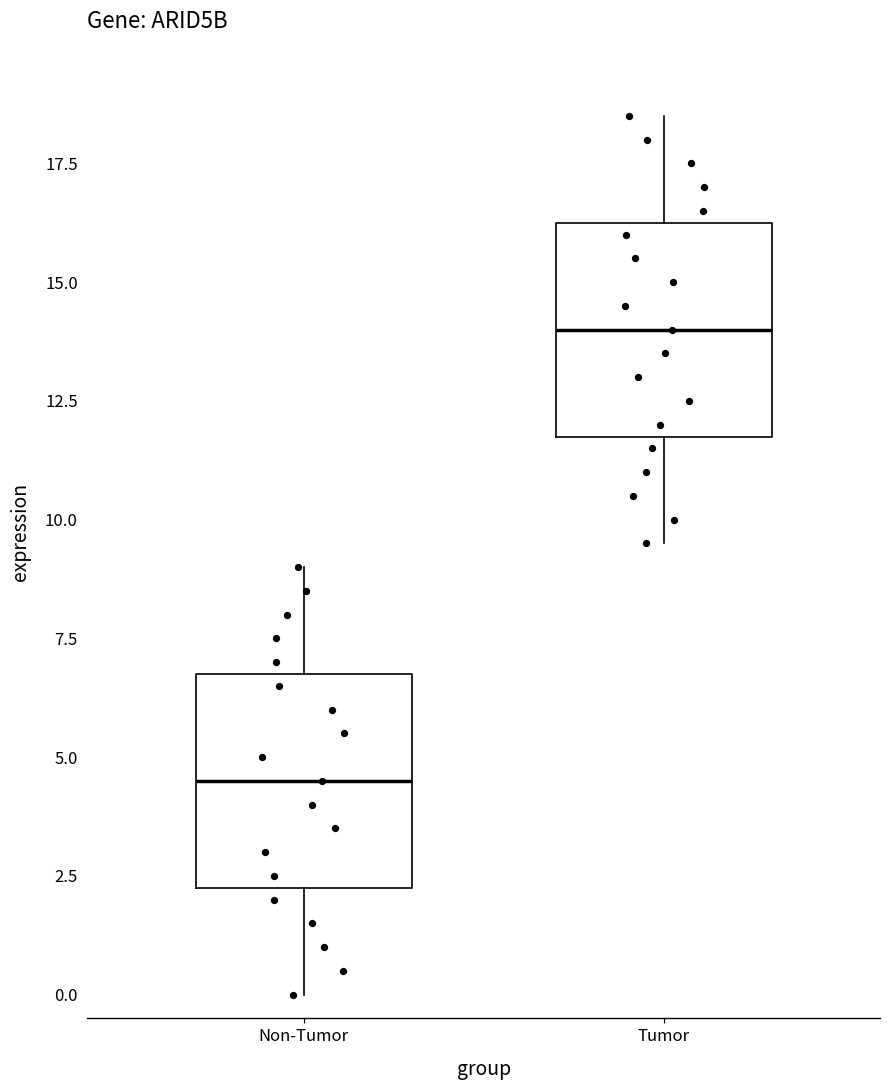

Reading left to right, read every box against the y-axis: the position of its median line, the range the box covers, and the ends of its whiskers. The values are not printed on the chart, so give them approximately, as read against the axis.

Non-Tumor: median 4.5, box 2.5 to 7.0, whiskers 0.0 to 9.0
Tumor: median 14.0, box 12.0 to 16.5, whiskers 9.5 to 18.5